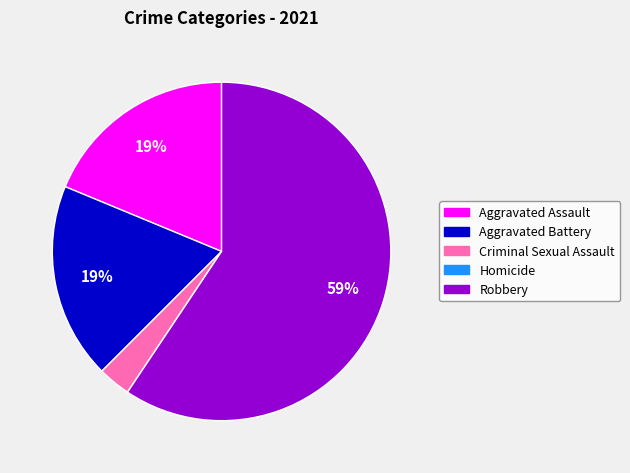

The Aggravated Battery slice represents 19% of the pie. True or false?

True